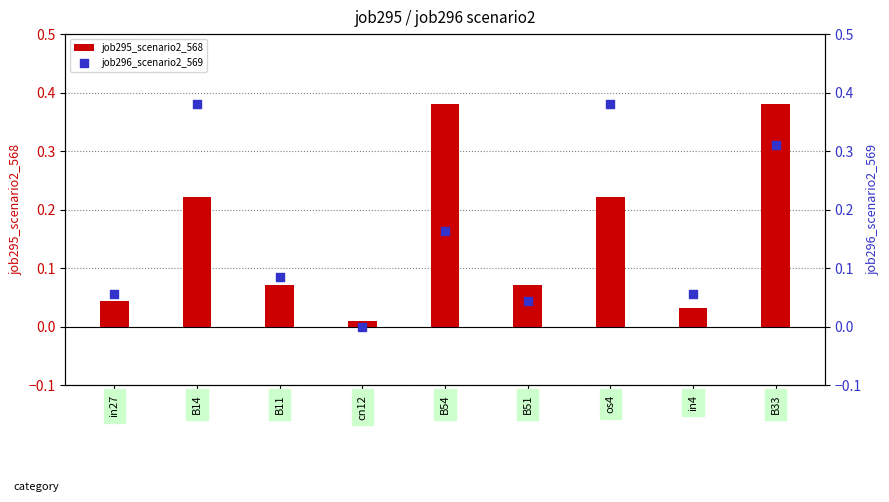

What is the total value across all series at os4?

0.6